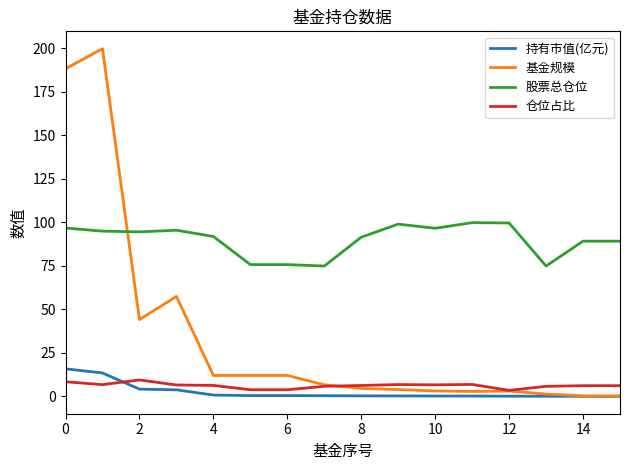

Which series has the largest range (max minus min)?

基金规模